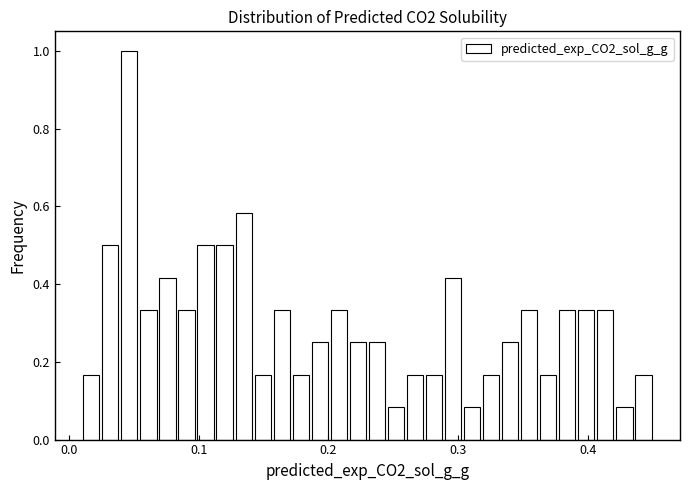

Around what value on the x-axis is the tallest bar? Give the approximate position of its centre, as read against the axis.

0.05